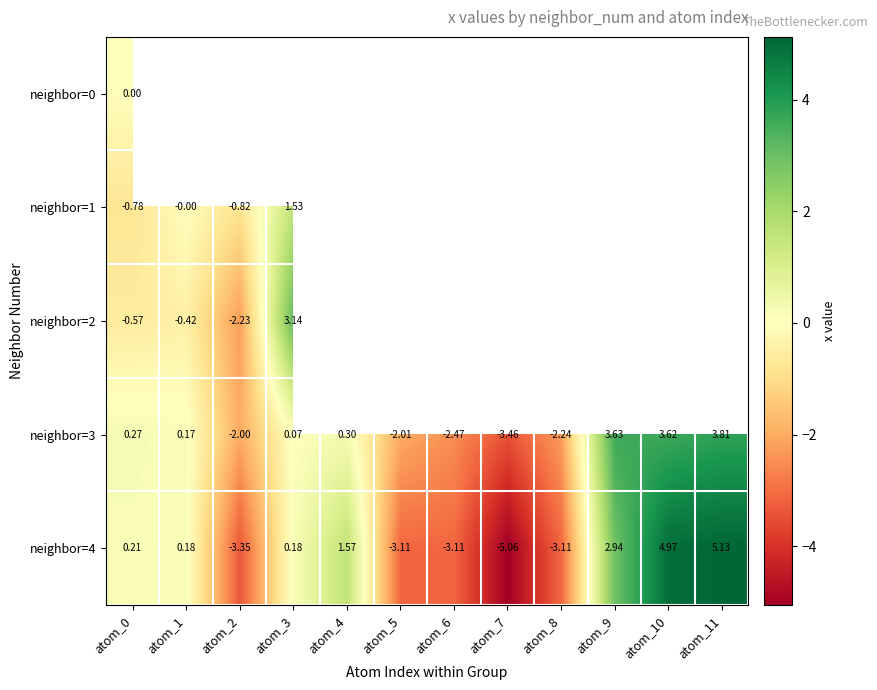

How many values in neighbor=3 are above zero?

7